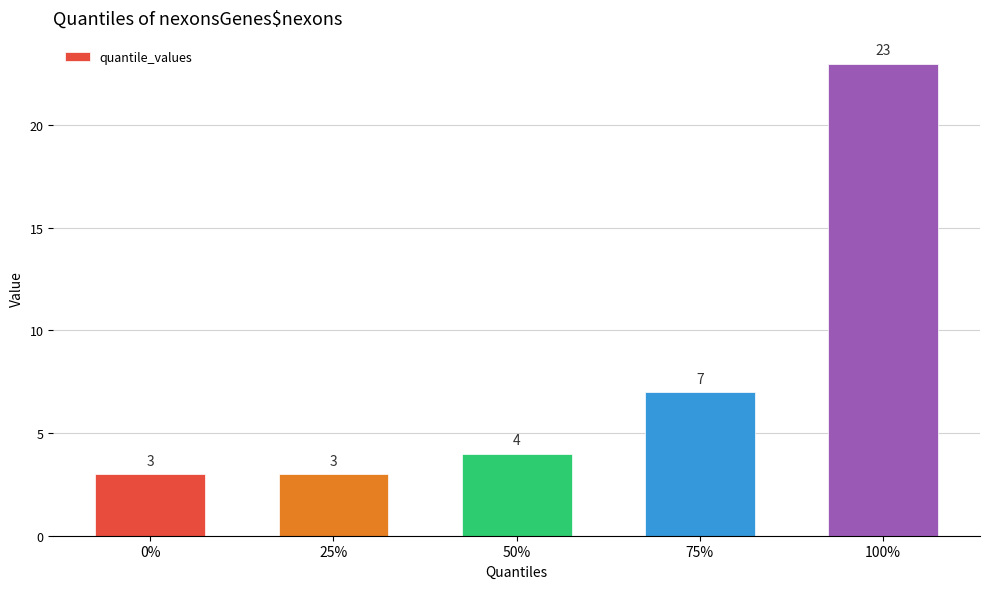

What is the label of the 2nd bar from the left?

25%